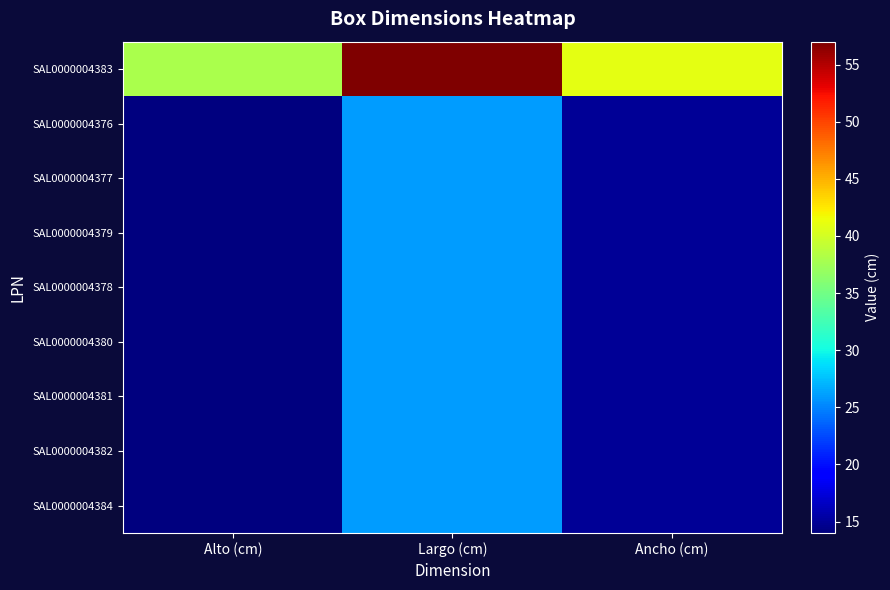

What is the difference between the highest and lowest values at Ancho (cm)?

26